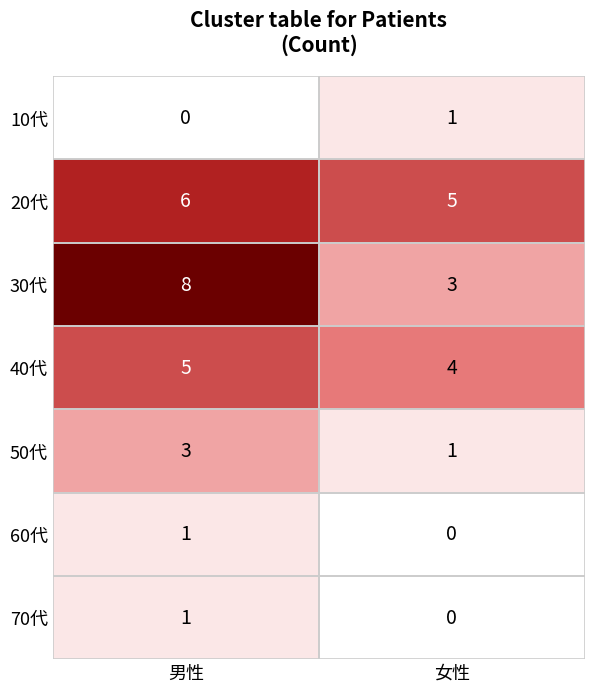

Which label corresponds to the largest value in the chart?

男性